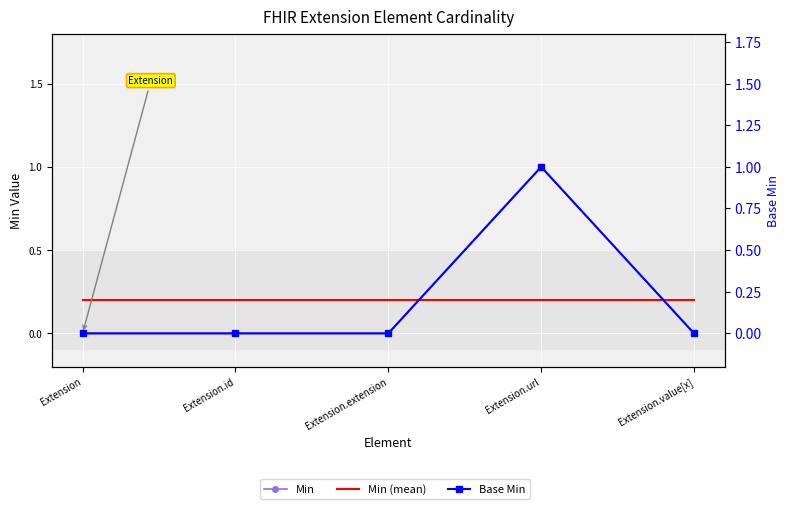

List the series in order of their peak value, lowest first.

Min (mean), Min, Base Min